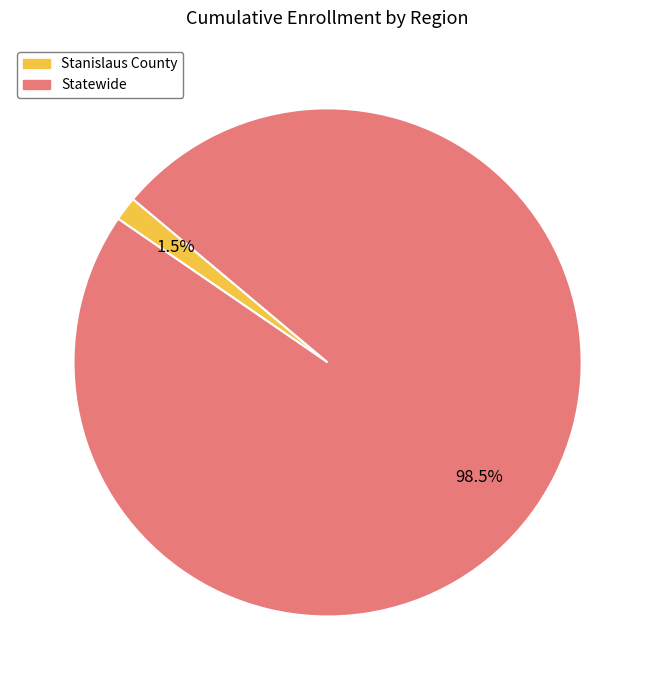

To the nearest percent, what is the difference between the largest and smallest slice percentages?

97%